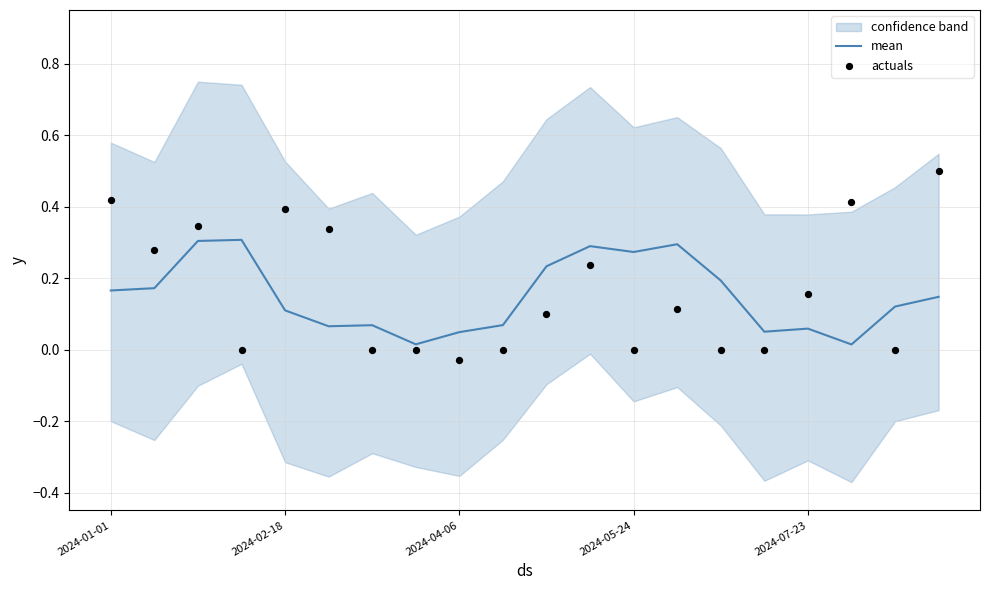

The mean series shows 0.1 at 2024-05-24. True or false?

False